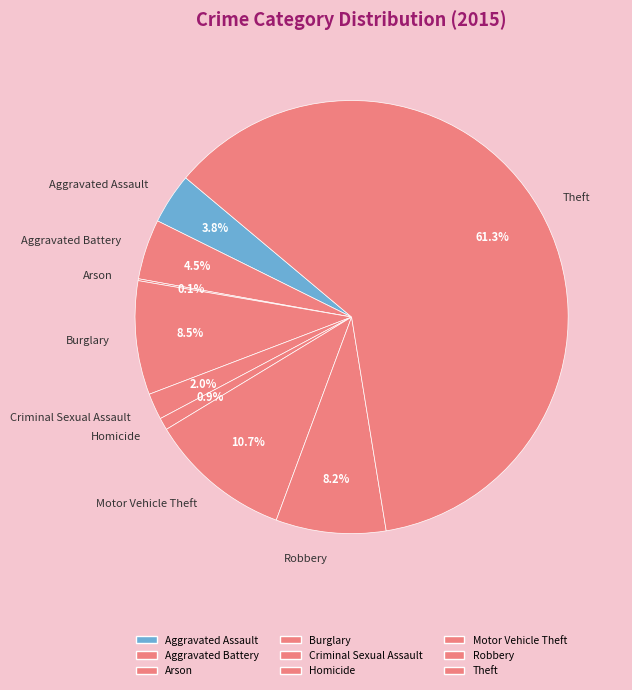

Is it true that Robbery is 8% of the pie?

True